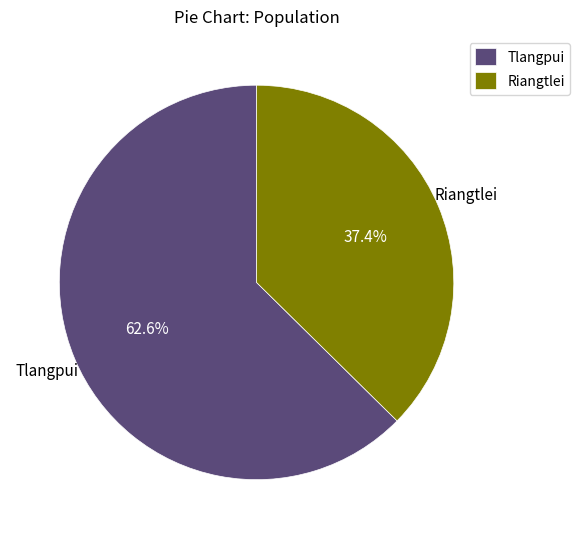

Approximately how many times larger is the value at Riangtlei compared to Tlangpui?

0.6